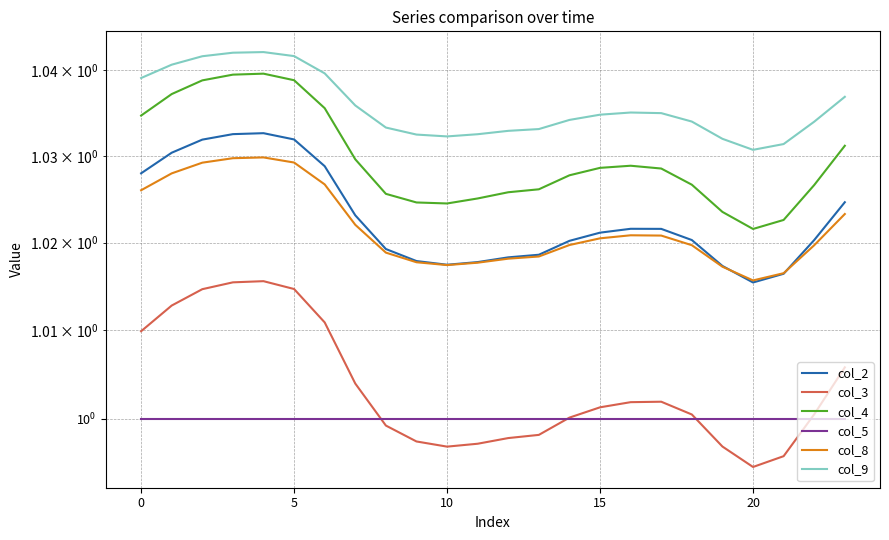

How many lines are shown in the chart?

6